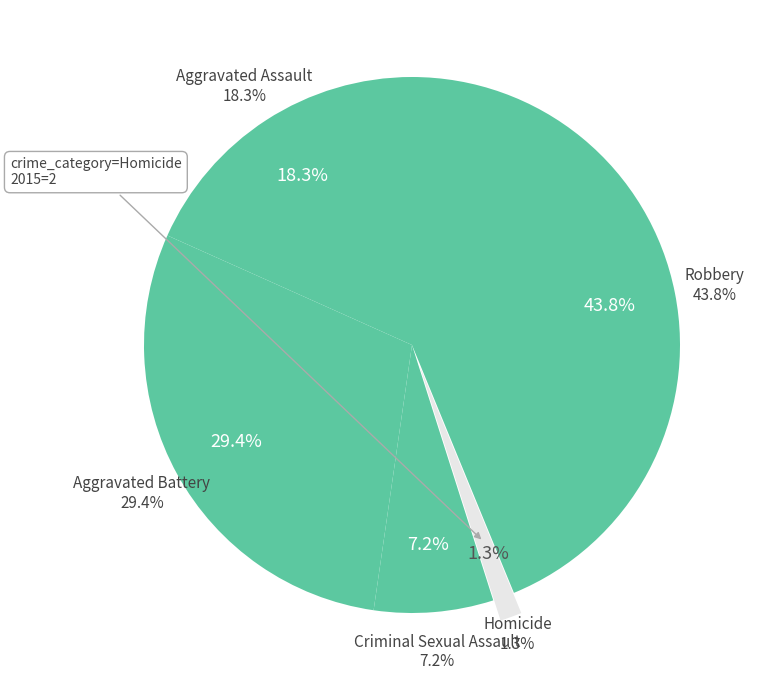

Combined, do Robbery and Criminal Sexual Assault account for over 50%?

Yes